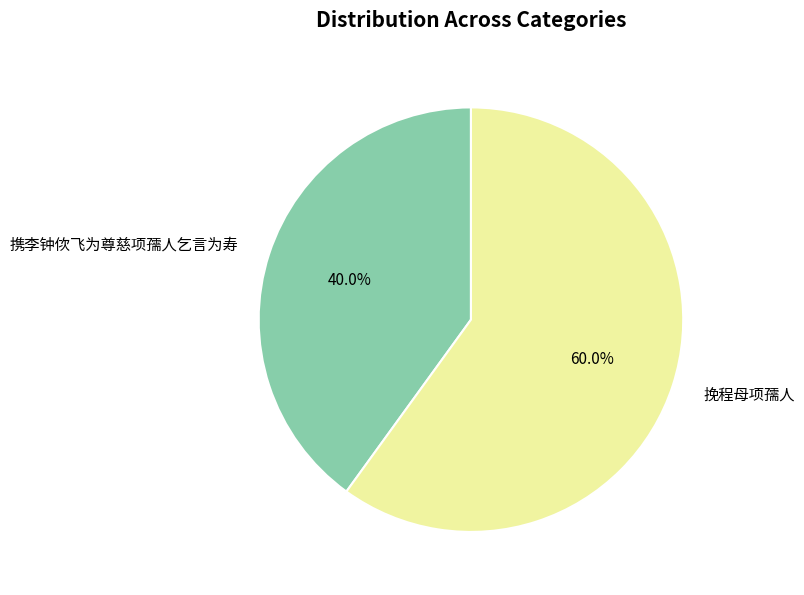

To the nearest percent, what is the difference between the largest and smallest slice percentages?

20%